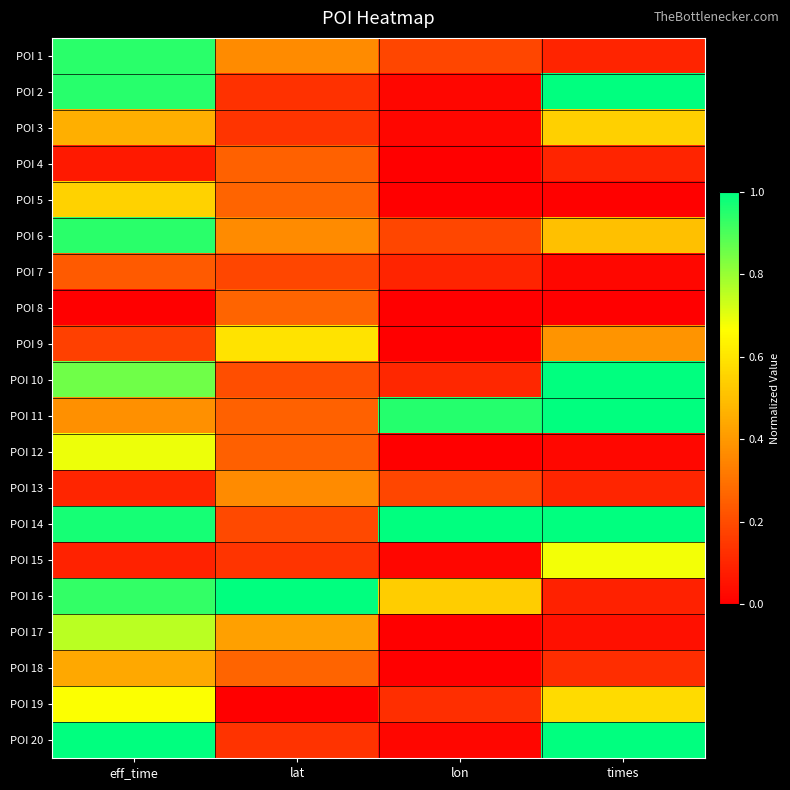

List the series in order of their peak value, highest first.

POI 14, POI 16, POI 20, POI 10, POI 11, POI 2, POI 1, POI 6, POI 17, POI 12, POI 15, POI 19, POI 9, POI 5, POI 3, POI 18, POI 13, POI 8, POI 4, POI 7